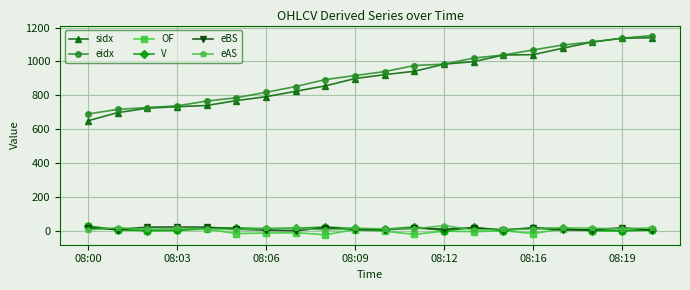

Which series has the largest range (max minus min)?

sidx